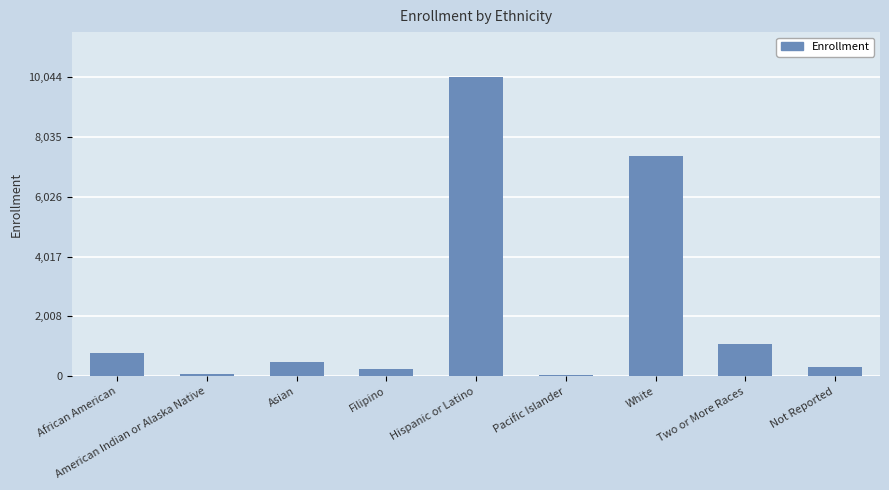

What is the label of the 1st bar from the left?

African American